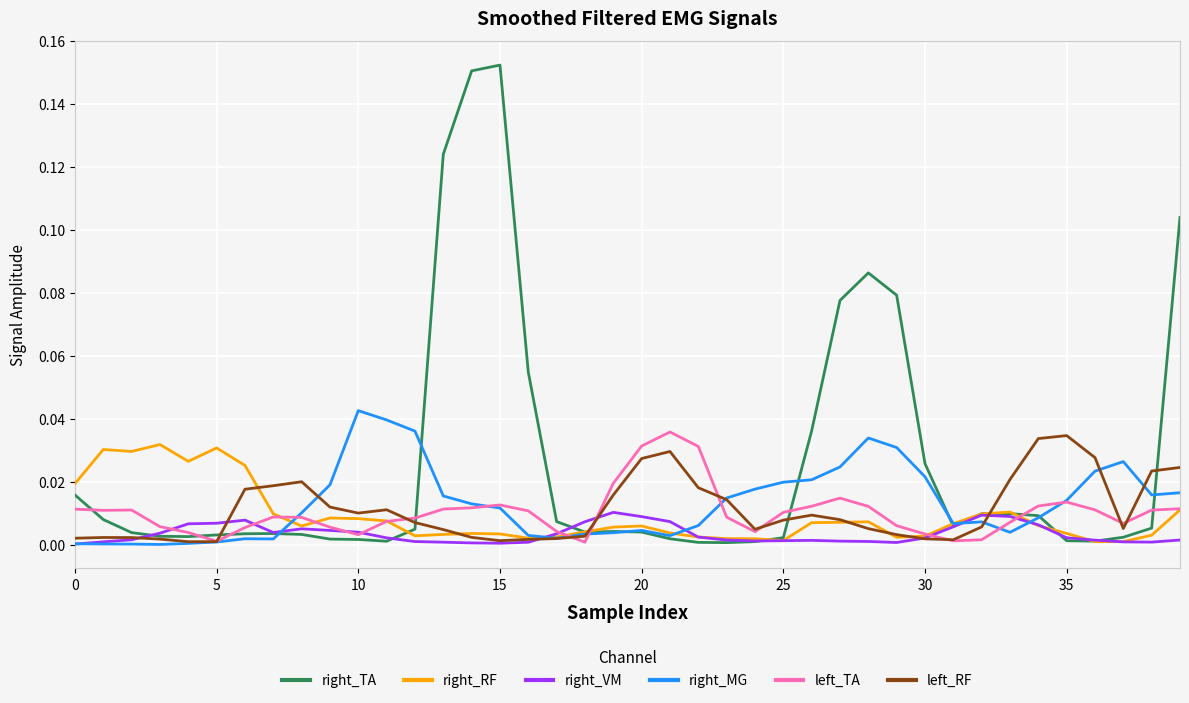

Reading right to left, transcribe all the data shown in this chart.

right_TA: 0.1	0.0	0.0	0.0	0.0	0.0	0.0	0.0	0.0	0.0	0.1	0.1	0.1	0.0	0.0	0.0	0.0	0.0	0.0	0.0	0.0	0.0	0.0	0.1	0.2	0.2	0.1	0.0	0.0	0.0	0.0	0.0	0.0	0.0	0.0	0.0	0.0	0.0	0.0	0.0
right_RF: 0.0	0.0	0.0	0.0	0.0	0.0	0.0	0.0	0.0	0.0	0.0	0.0	0.0	0.0	0.0	0.0	0.0	0.0	0.0	0.0	0.0	0.0	0.0	0.0	0.0	0.0	0.0	0.0	0.0	0.0	0.0	0.0	0.0	0.0	0.0	0.0	0.0	0.0	0.0	0.0
right_VM: 0.0	0.0	0.0	0.0	0.0	0.0	0.0	0.0	0.0	0.0	0.0	0.0	0.0	0.0	0.0	0.0	0.0	0.0	0.0	0.0	0.0	0.0	0.0	0.0	0.0	0.0	0.0	0.0	0.0	0.0	0.0	0.0	0.0	0.0	0.0	0.0	0.0	0.0	0.0	0.0
right_MG: 0.0	0.0	0.0	0.0	0.0	0.0	0.0	0.0	0.0	0.0	0.0	0.0	0.0	0.0	0.0	0.0	0.0	0.0	0.0	0.0	0.0	0.0	0.0	0.0	0.0	0.0	0.0	0.0	0.0	0.0	0.0	0.0	0.0	0.0	0.0	0.0	0.0	0.0	0.0	0.0
left_TA: 0.0	0.0	0.0	0.0	0.0	0.0	0.0	0.0	0.0	0.0	0.0	0.0	0.0	0.0	0.0	0.0	0.0	0.0	0.0	0.0	0.0	0.0	0.0	0.0	0.0	0.0	0.0	0.0	0.0	0.0	0.0	0.0	0.0	0.0	0.0	0.0	0.0	0.0	0.0	0.0
left_RF: 0.0	0.0	0.0	0.0	0.0	0.0	0.0	0.0	0.0	0.0	0.0	0.0	0.0	0.0	0.0	0.0	0.0	0.0	0.0	0.0	0.0	0.0	0.0	0.0	0.0	0.0	0.0	0.0	0.0	0.0	0.0	0.0	0.0	0.0	0.0	0.0	0.0	0.0	0.0	0.0